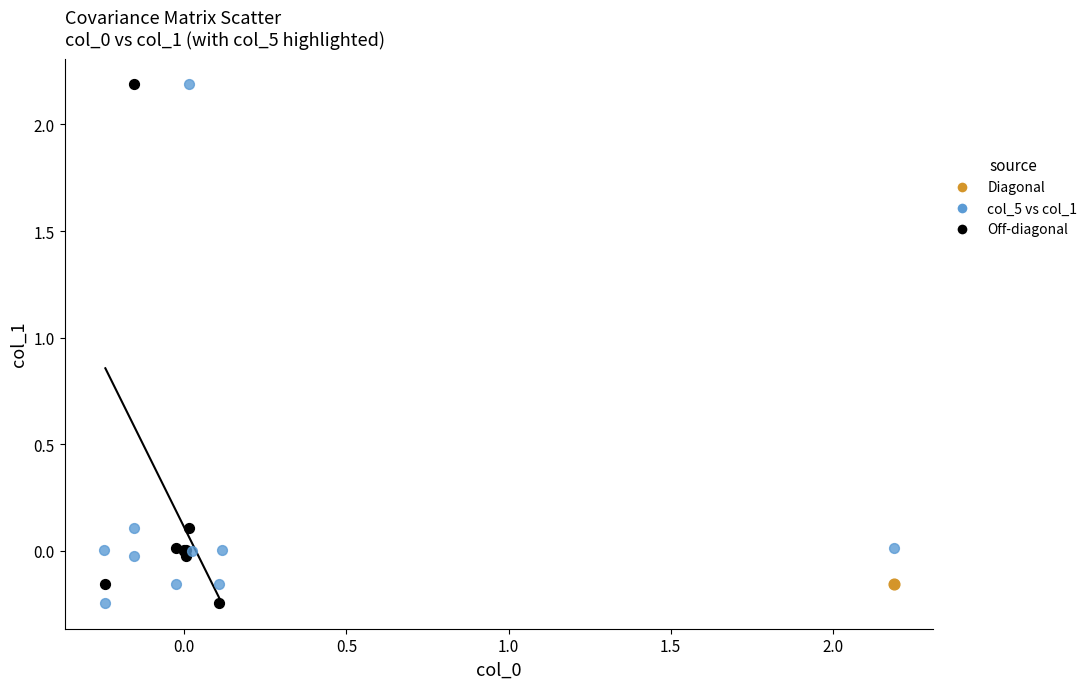

What are all the series names shown in the legend?

Diagonal, col_5 vs col_1, Off-diagonal